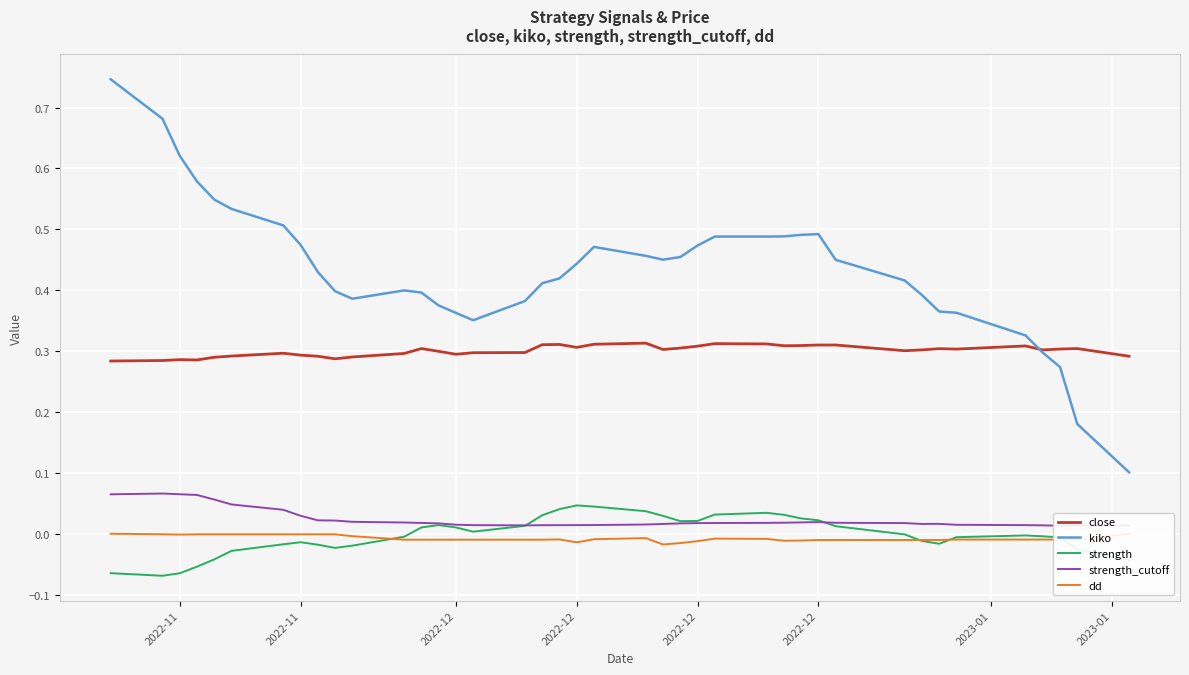

What is the difference between the maximum and second lowest values in the strength series?

0.1